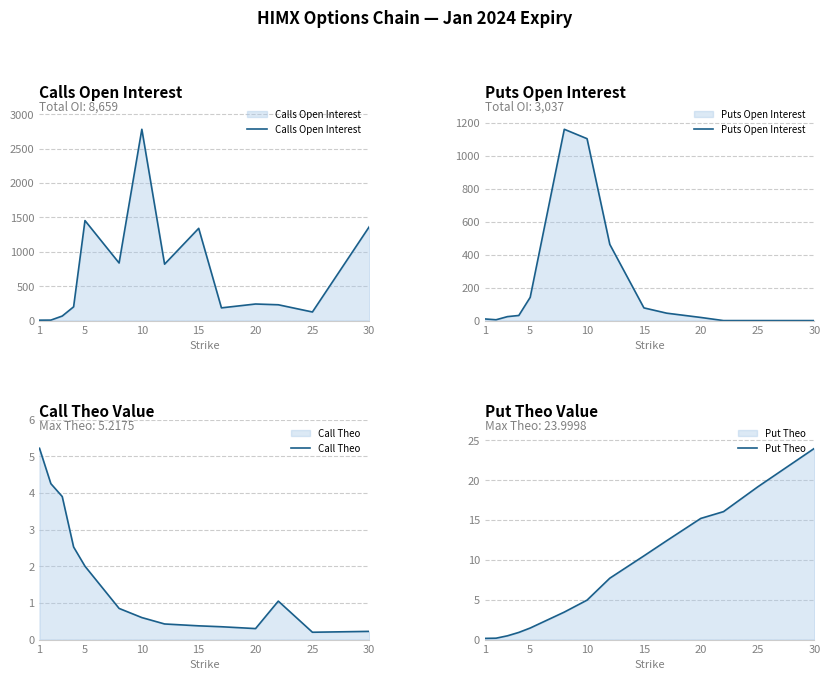

Which series has the widest spread of values?

Calls Open Interest